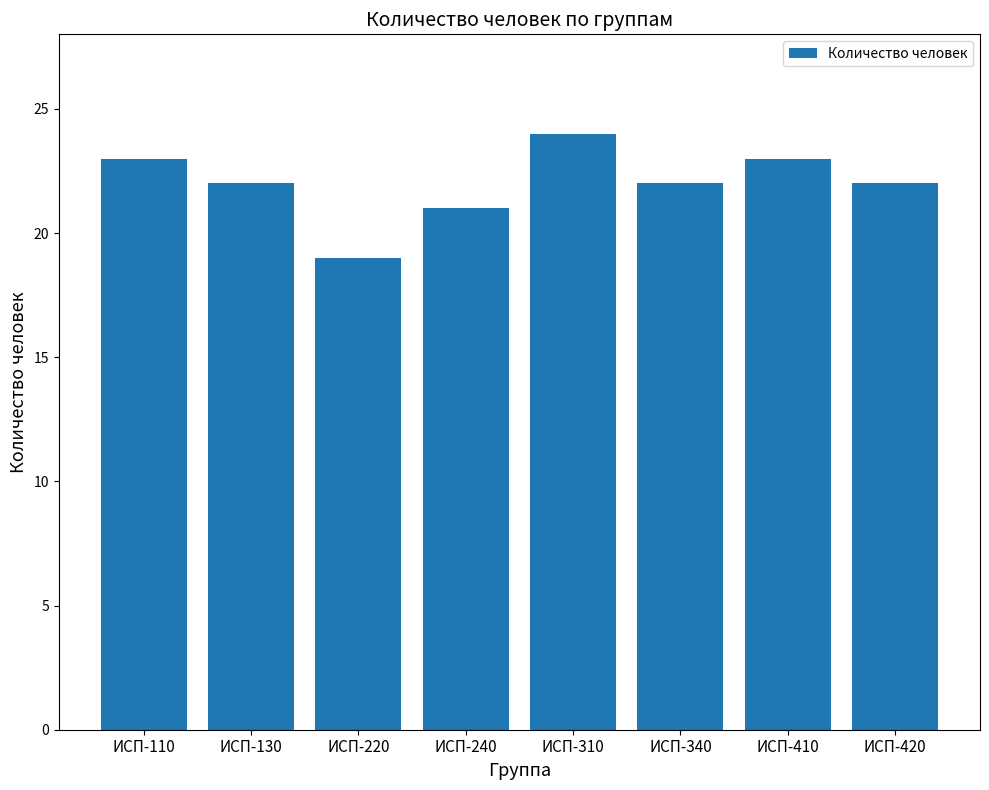

The value at ИСП-340 is 34. True or false?

False